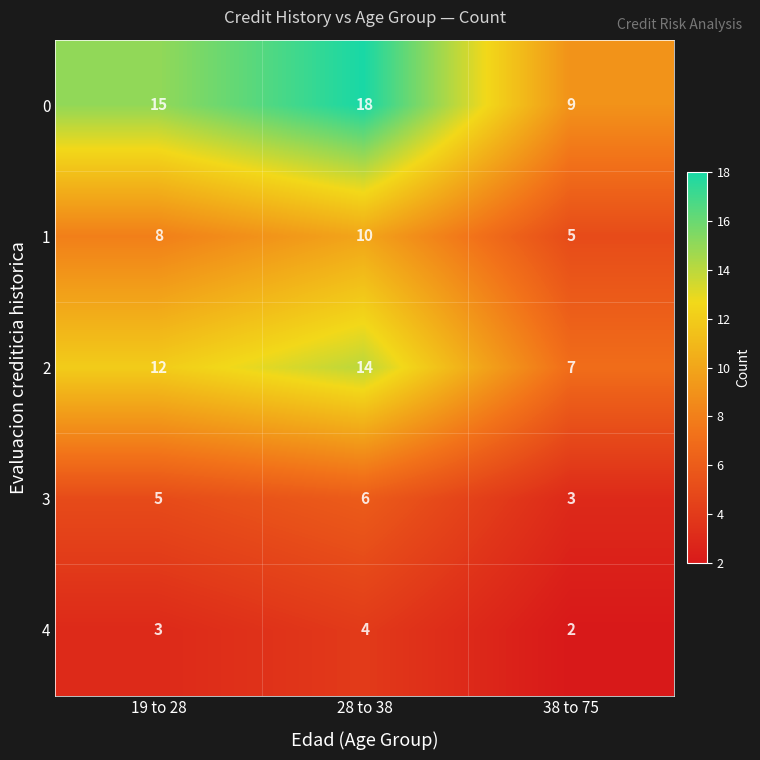

At which category does the chart reach its peak across all series?

28 to 38